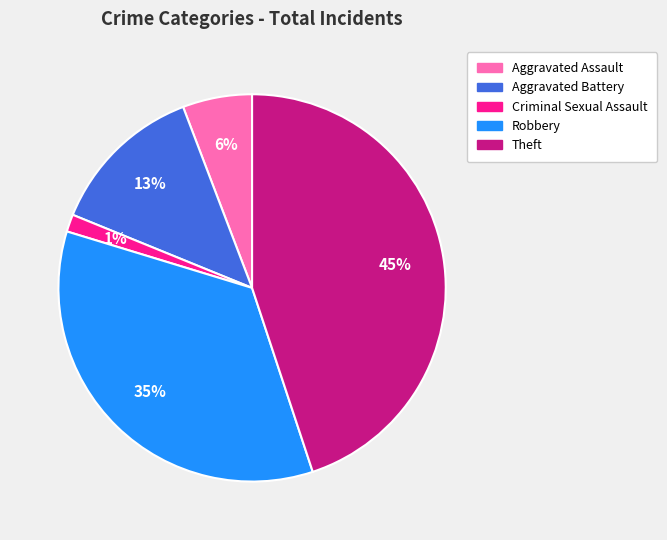

What is the ratio of the value at Theft to the value at Robbery?

1.3